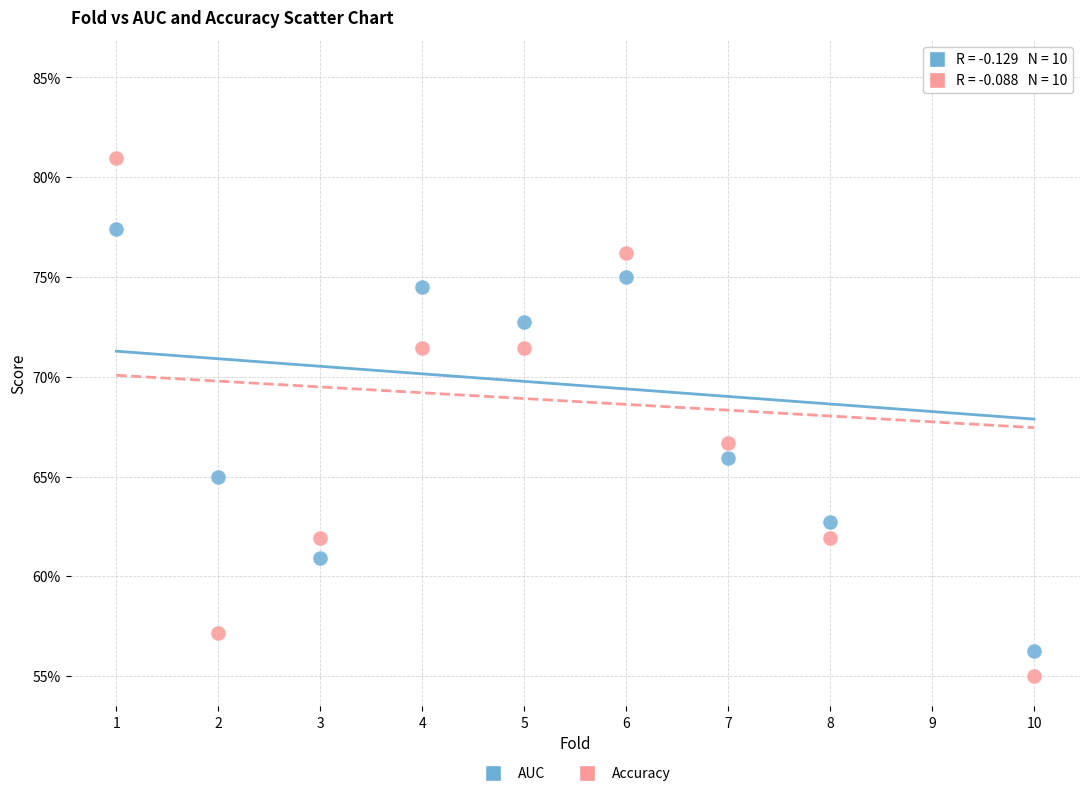

Which series reaches the minimum Y coordinate?

Accuracy